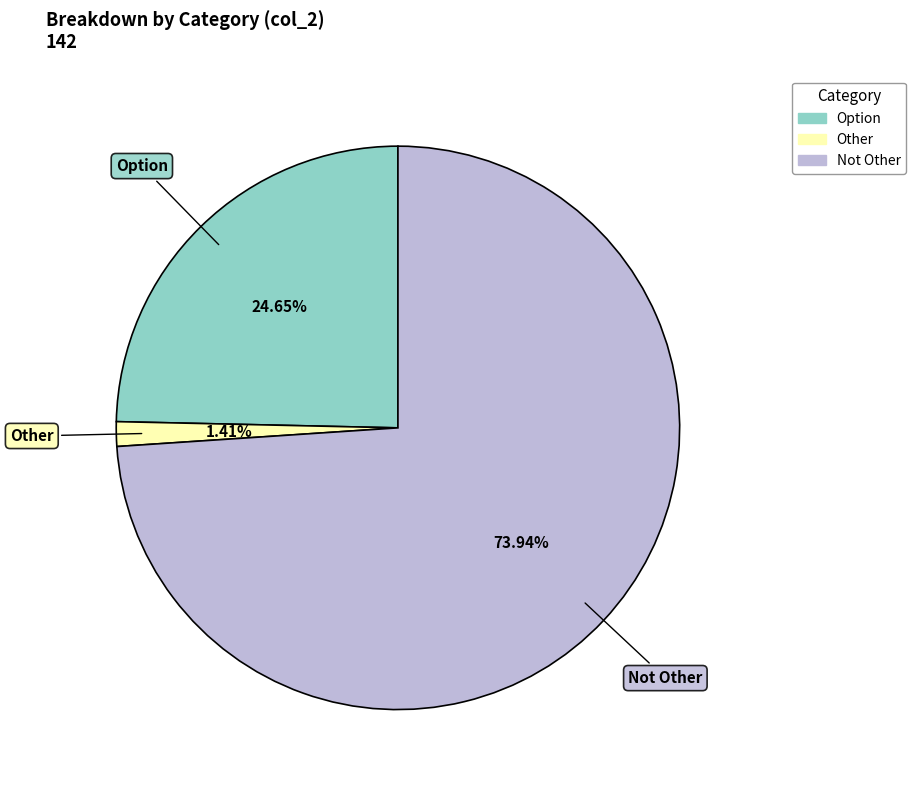

To the nearest percent, what is the difference between the Not Other and Other slice percentages?

73%